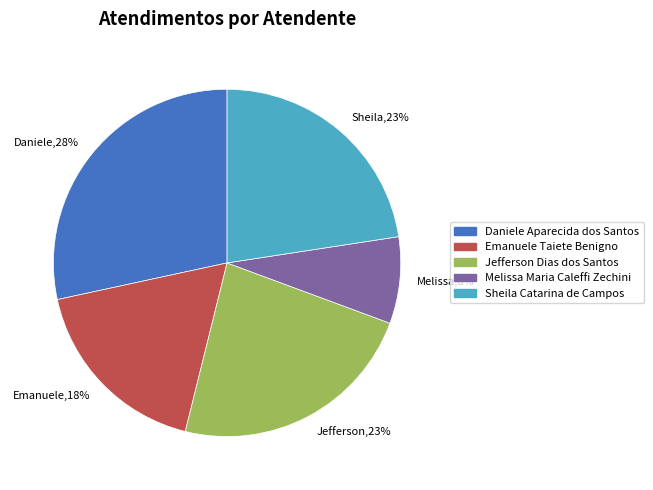

How many slices are in this pie chart?

5